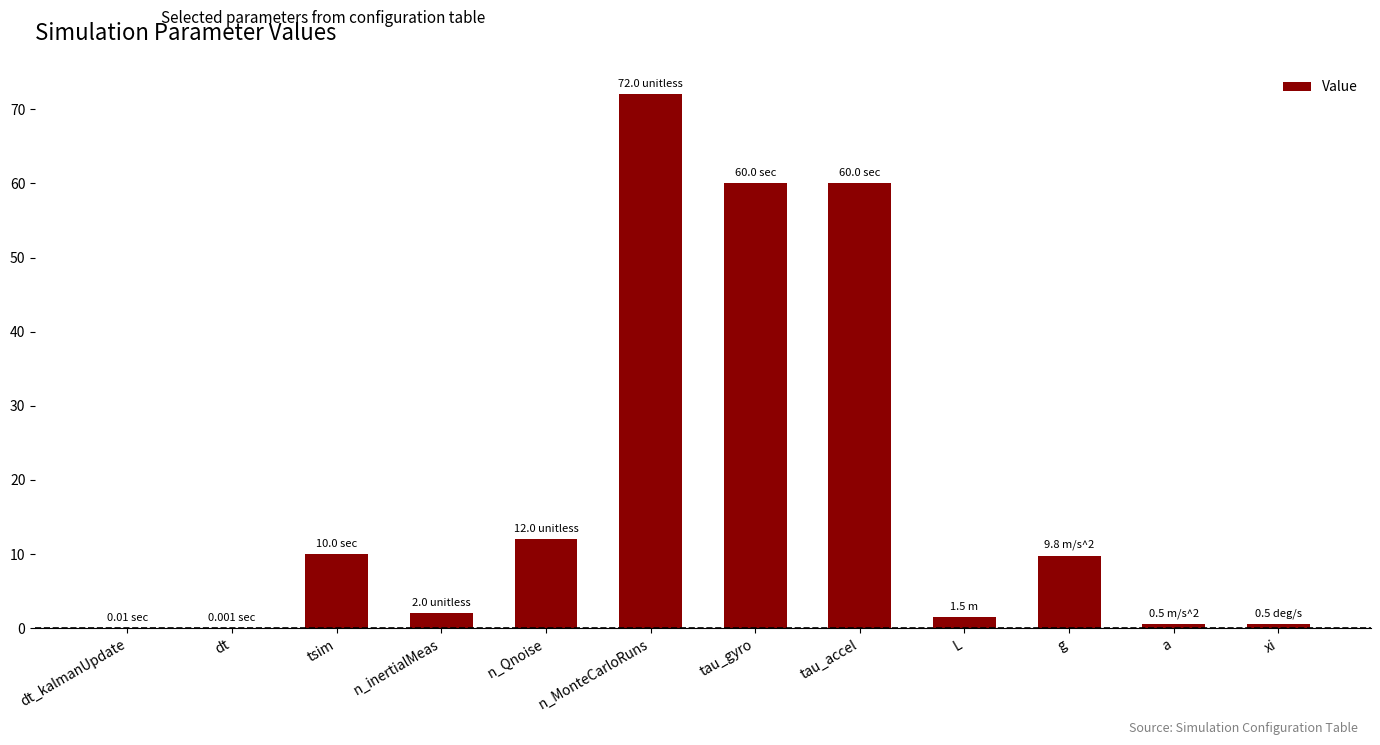

At which category does the chart reach its peak across all series?

n_MonteCarloRuns